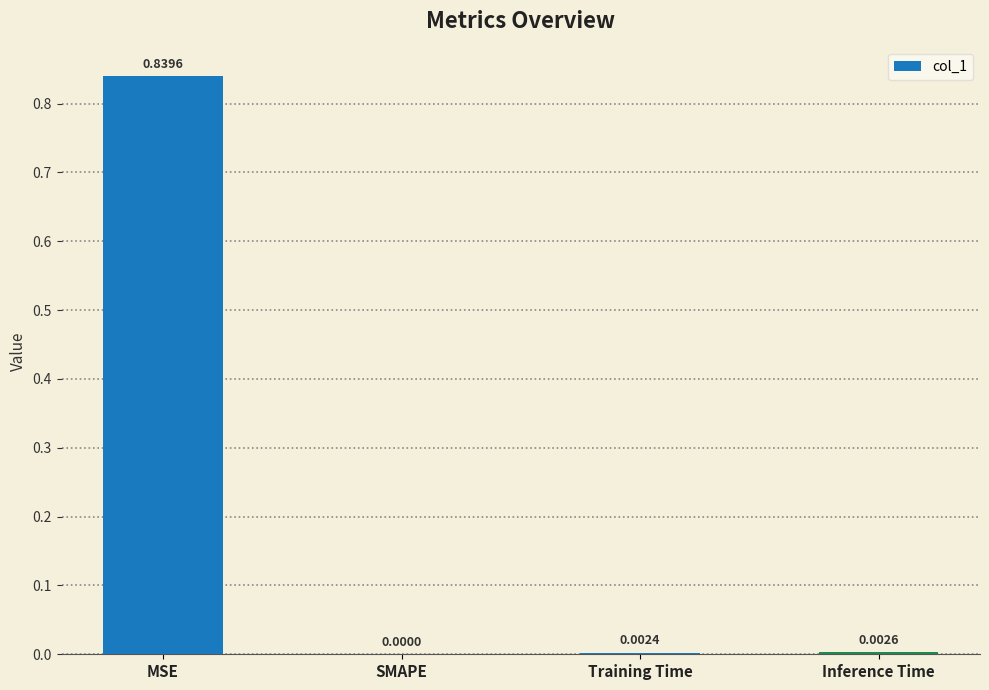

Is it true that the value at Training Time is 0.0?

True